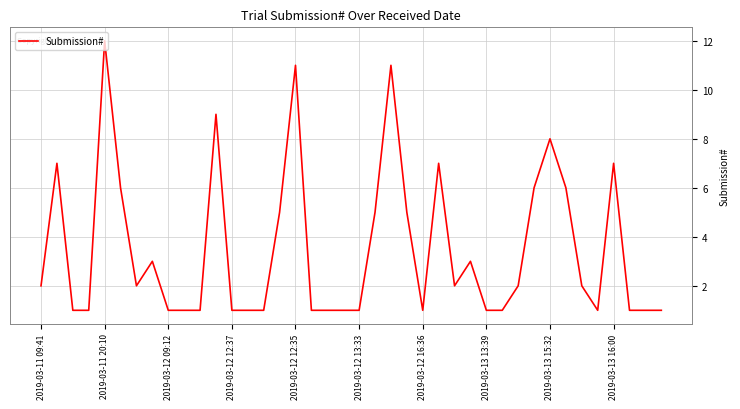

What is the difference between the maximum and minimum values?

11